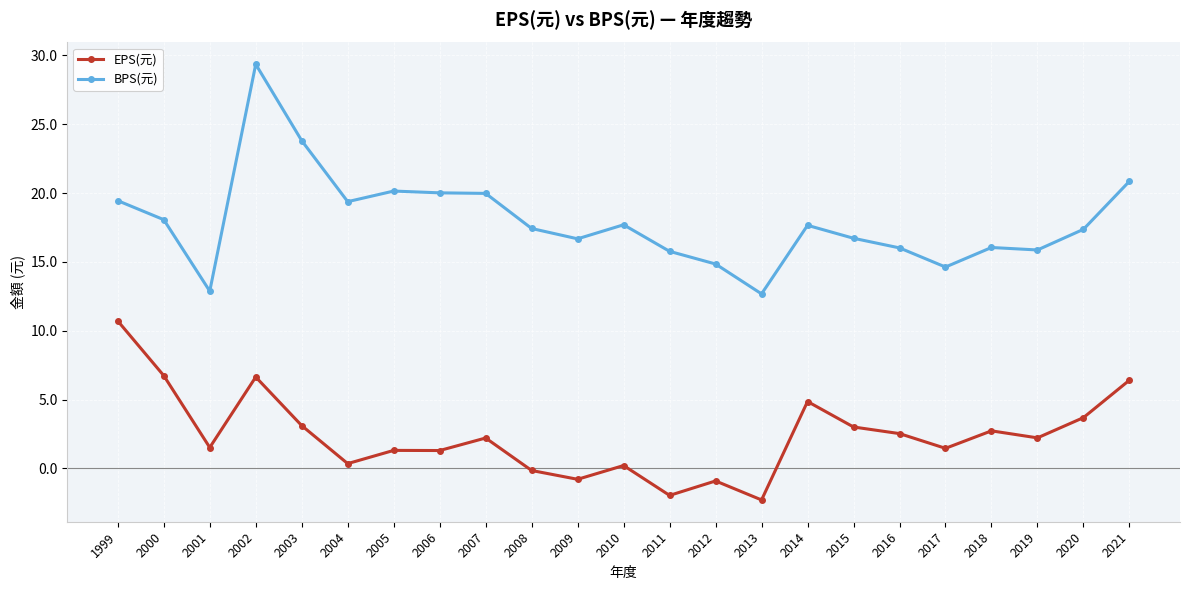

Is it true that BPS(元) equals 10.1 at 2018?

False